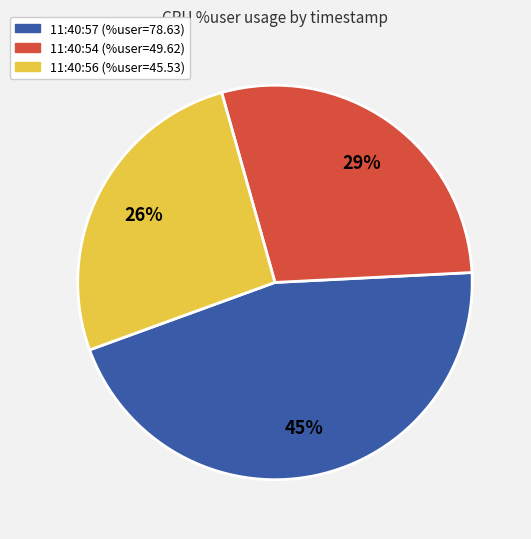

How many segments does this pie chart have?

3